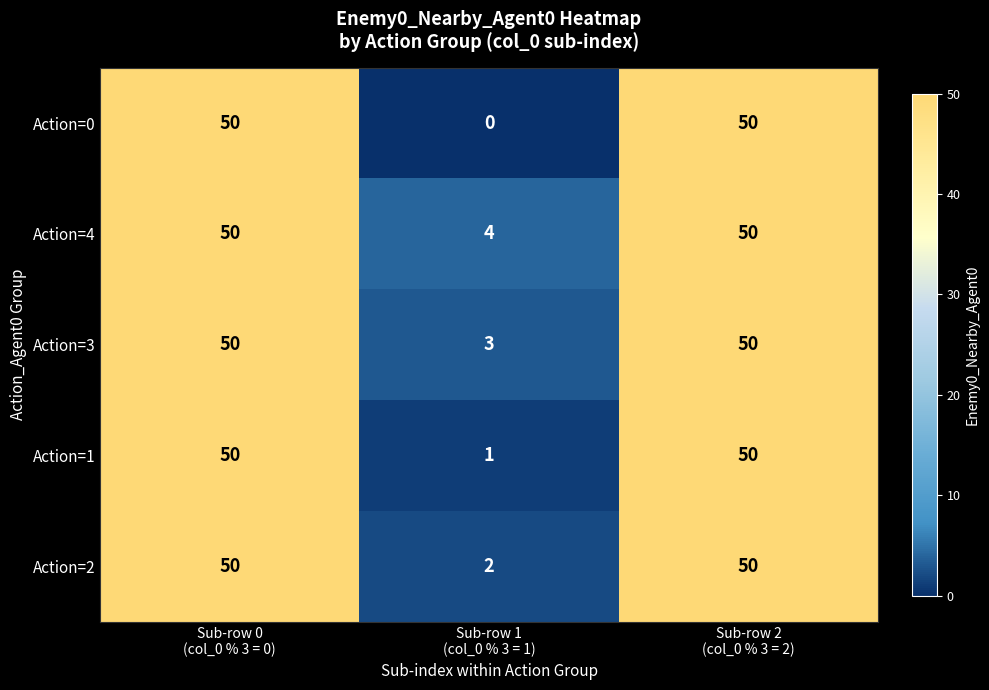

Which series has the widest spread of values?

Action=0